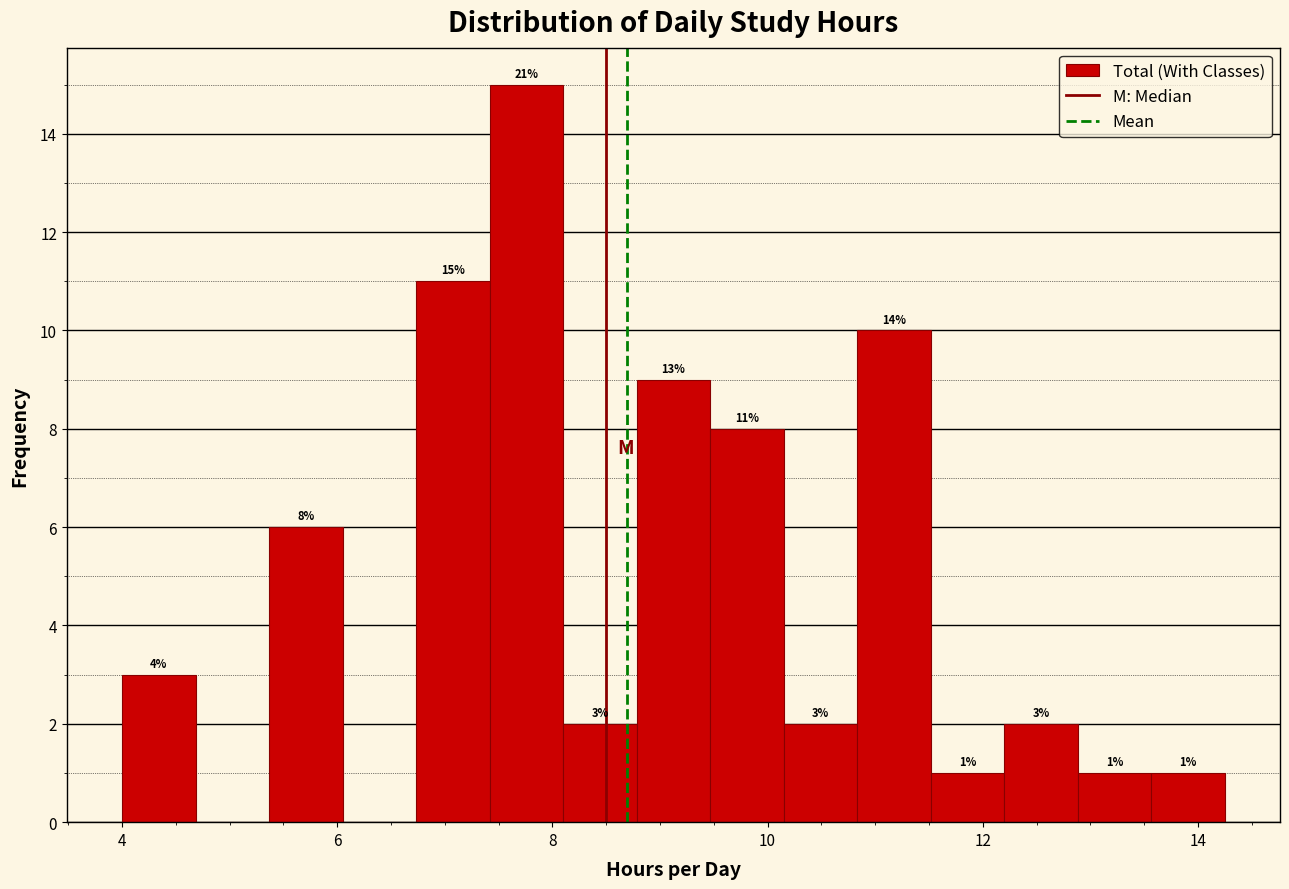

Around what value on the x-axis is the tallest bar? Give the approximate position of its centre, as read against the axis.

7.8